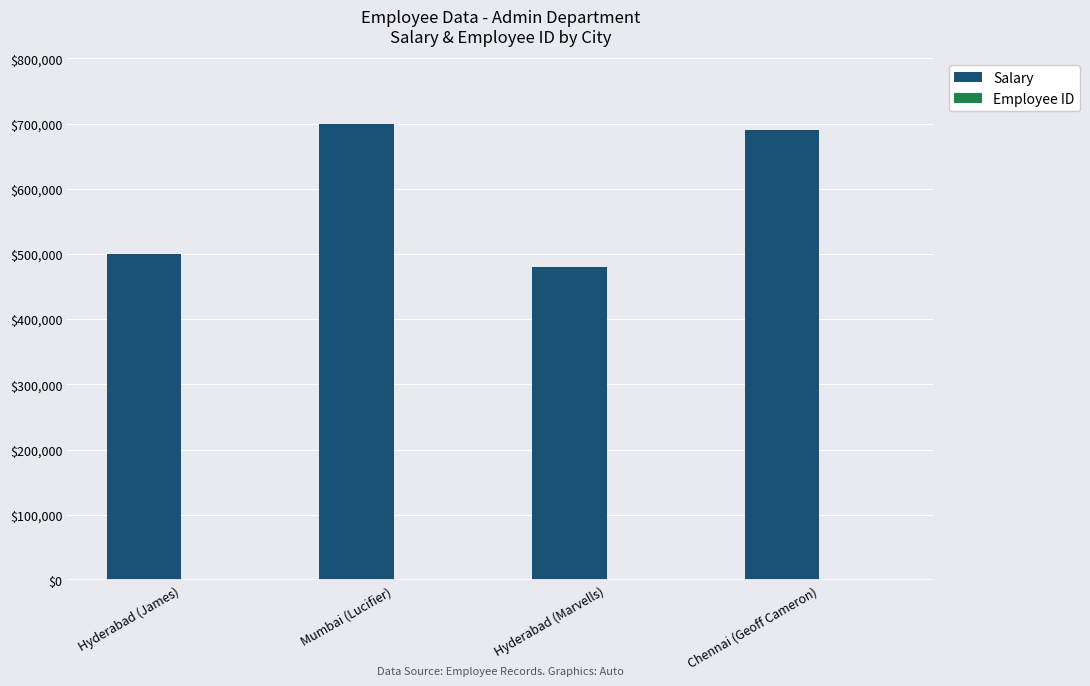

How many series are shown in this chart?

2